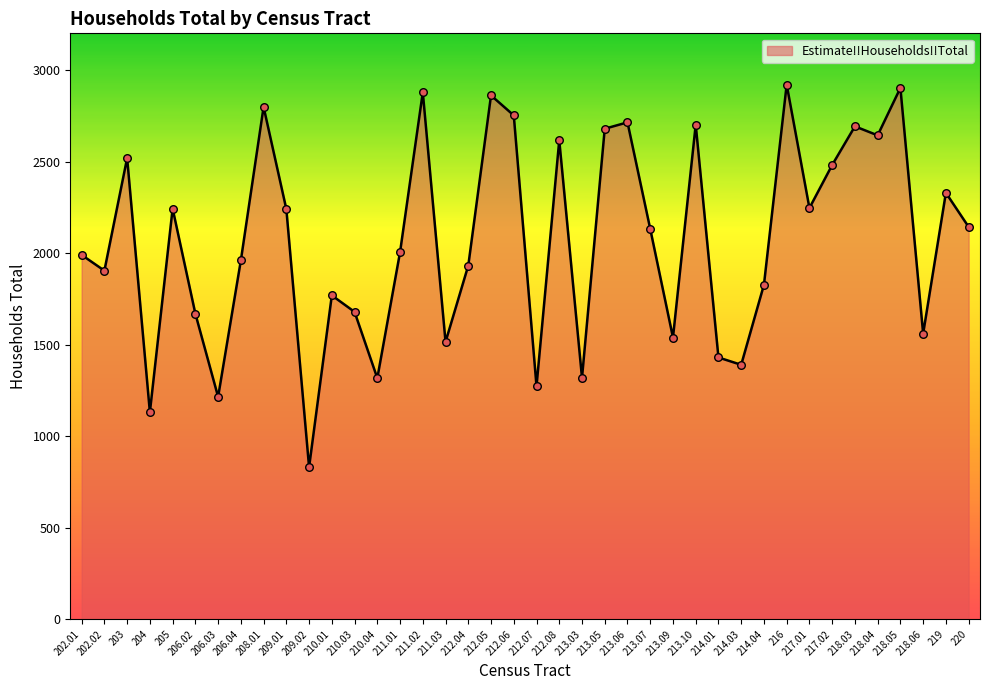

What is the change in value from 210.03 to 211.01?

+326